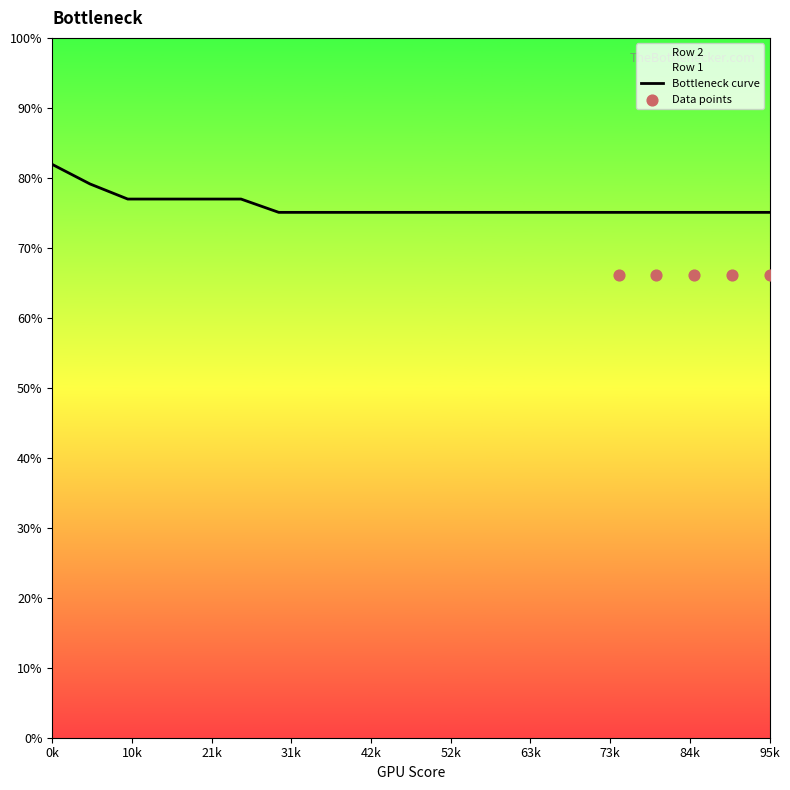

What is the ratio of the value at 11 to the value at 10?

1.0